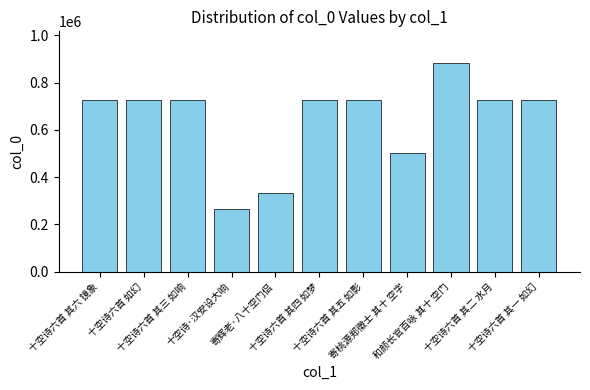

What is the label of the 4th bar from the left?

十空诗·汉安设大响